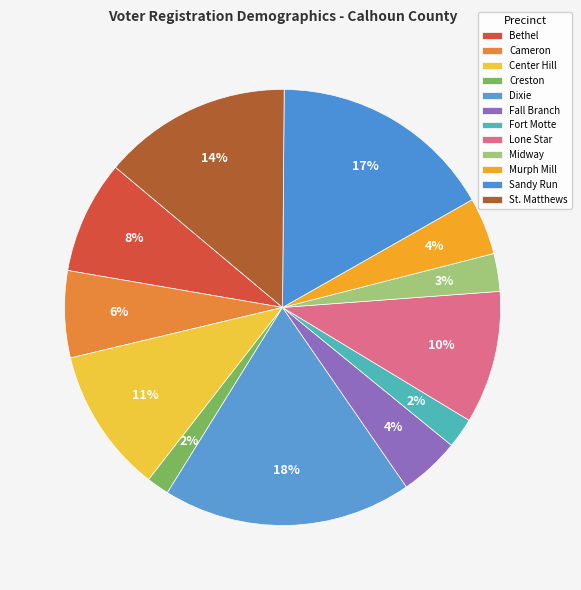

Does any single category account for the majority?

No